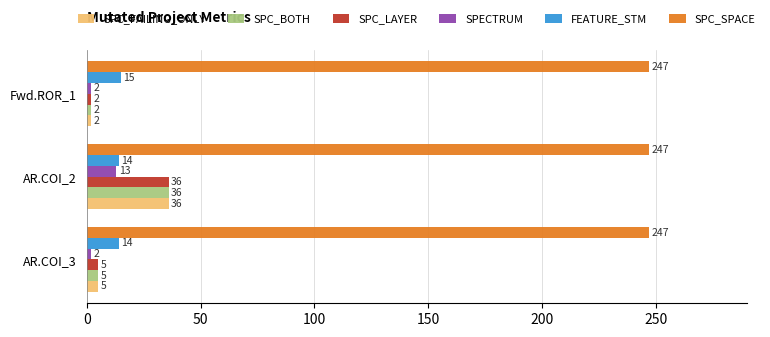

What value does the FEATURE_STM series have at Fwd.ROR_1?

15